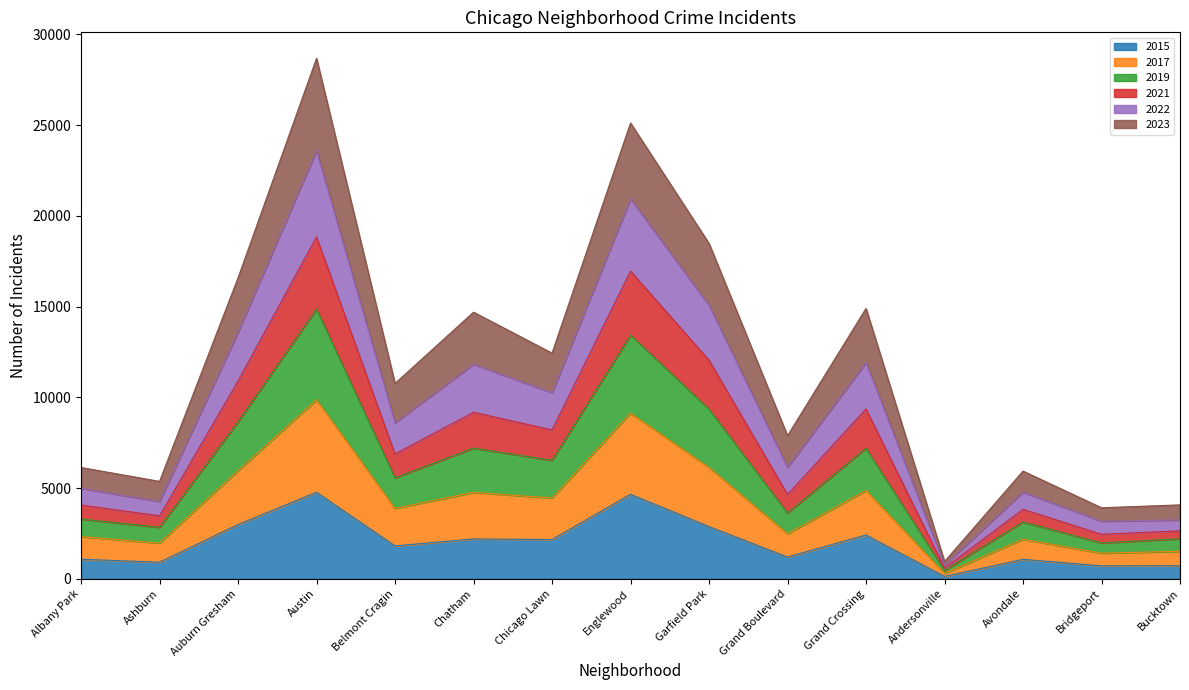

The value of 2023 at Grand Crossing is 1893. True or false?

False